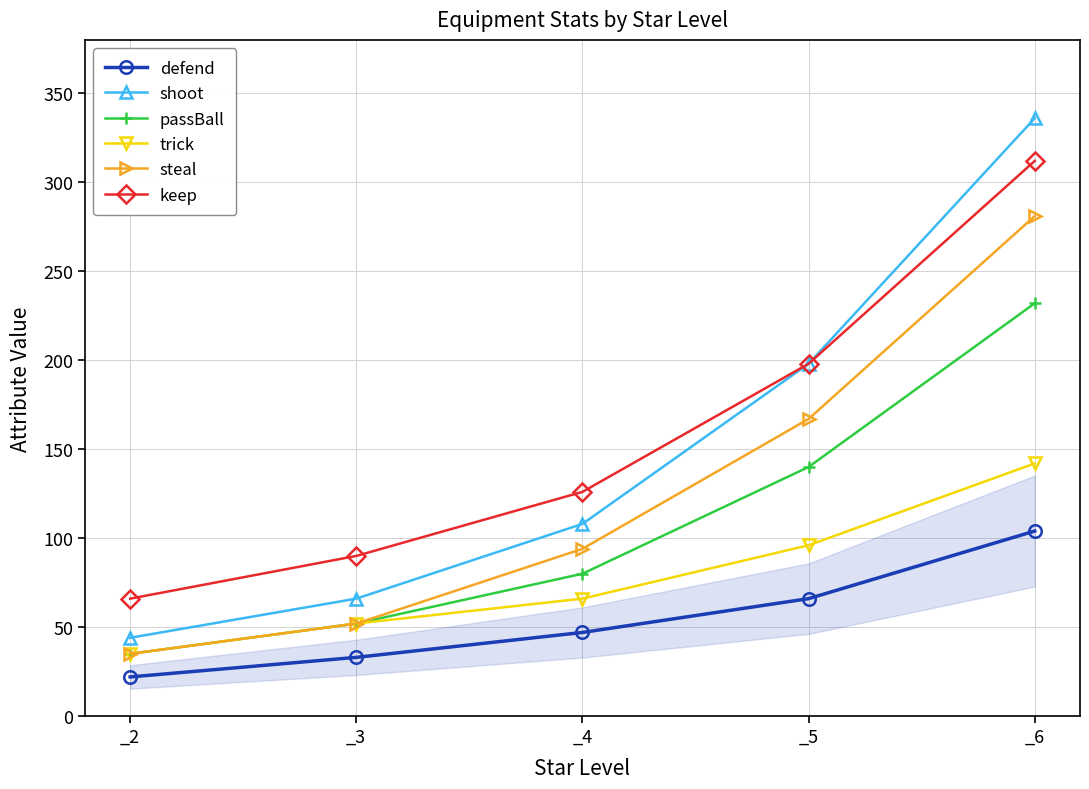

At how many categories does at least one series exceed 57?

5